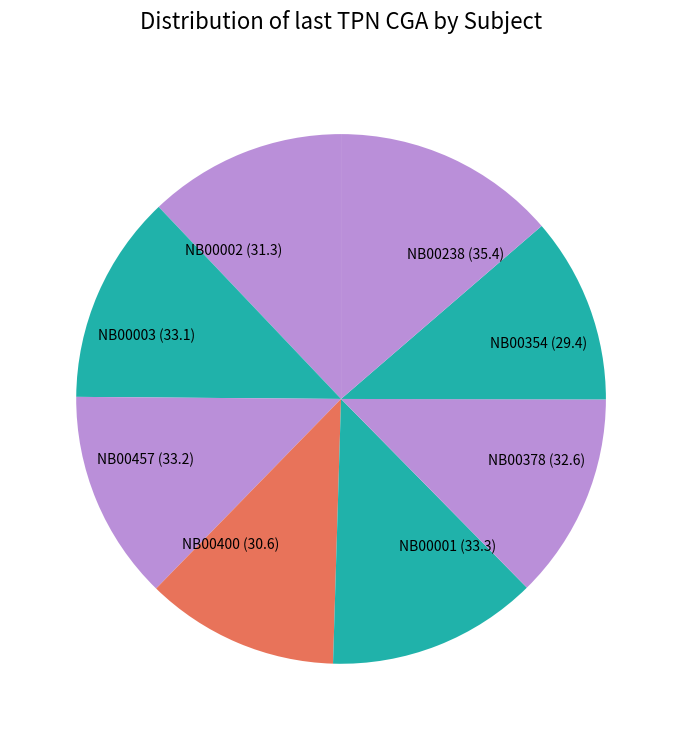

Is there a majority slice in this chart?

No